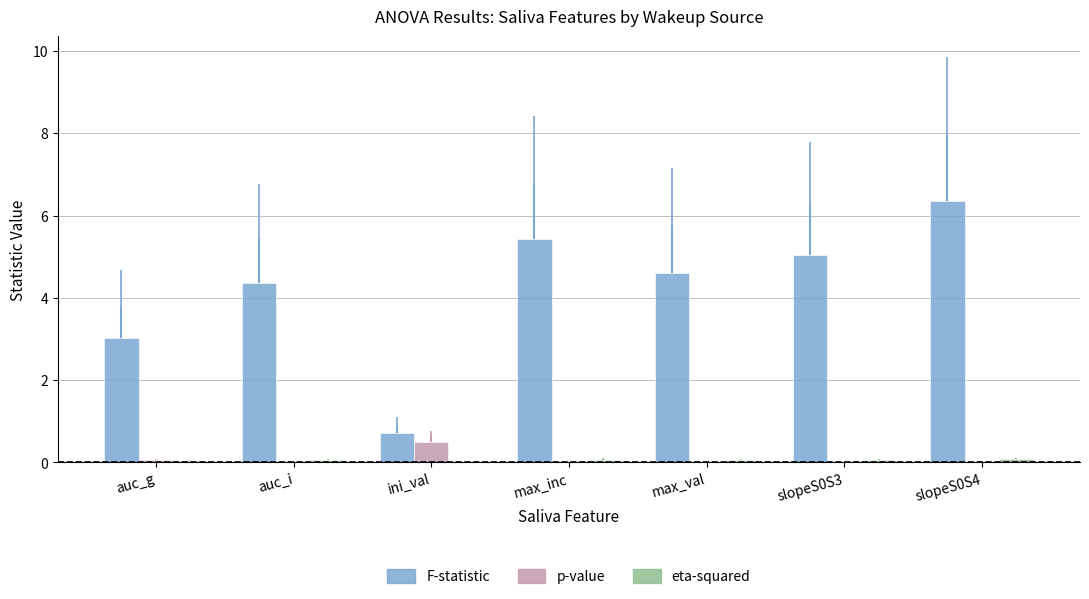

At which label does F-statistic first exceed 4?

auc_i